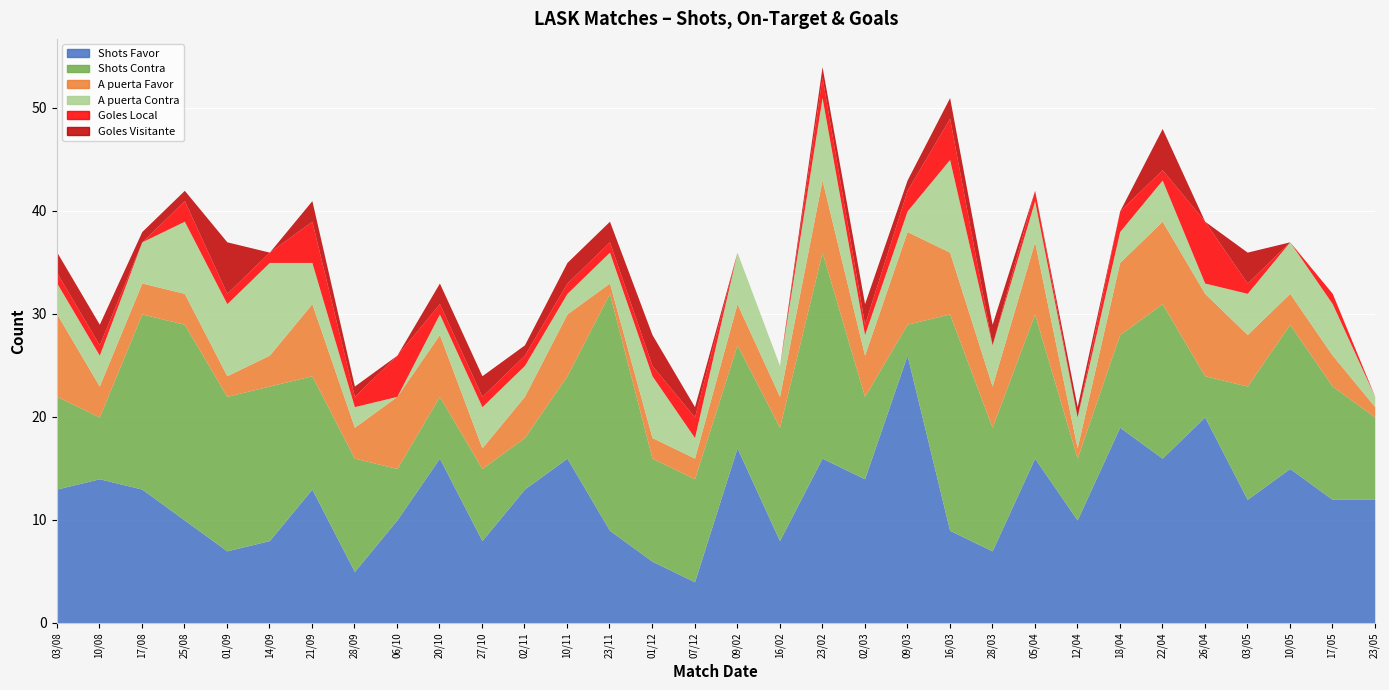

Is the value of Shots Favor at 03/08 greater than the value of Goles Local at 27/10?

Yes